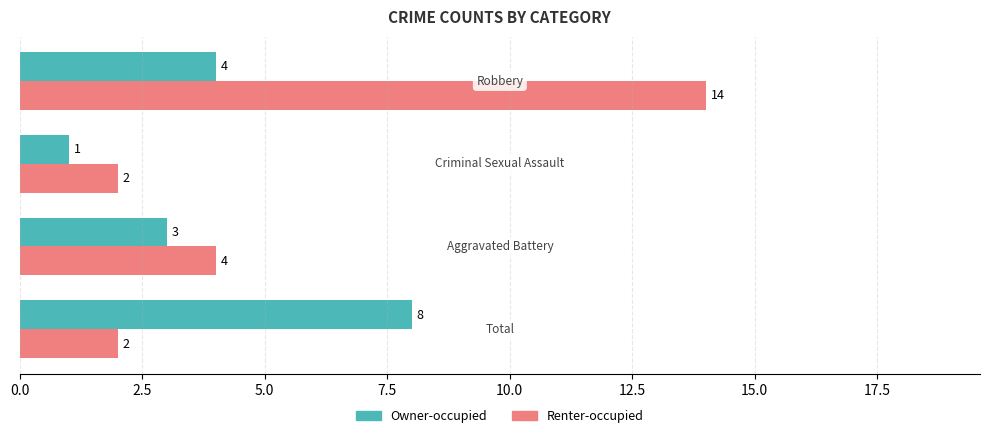

Which series has the largest range (max minus min)?

Renter-occupied